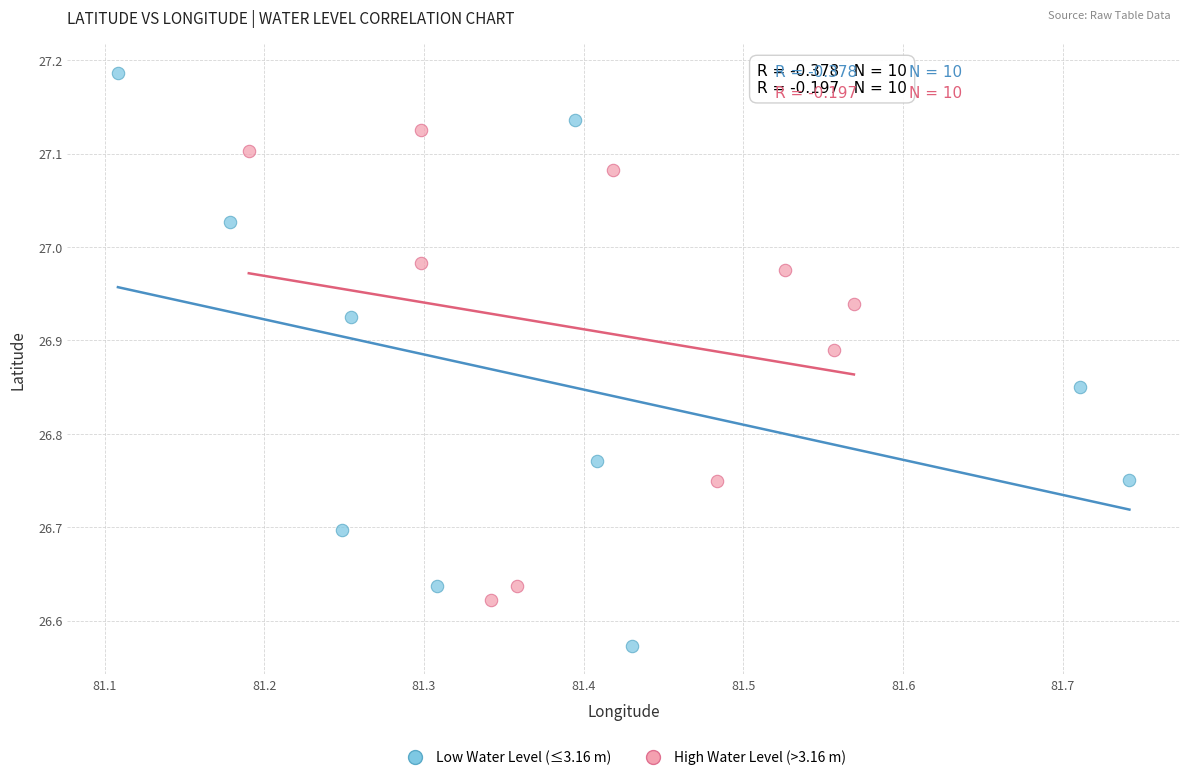

Which series reaches the minimum Y coordinate?

Low Water Level (≤3.16 m)